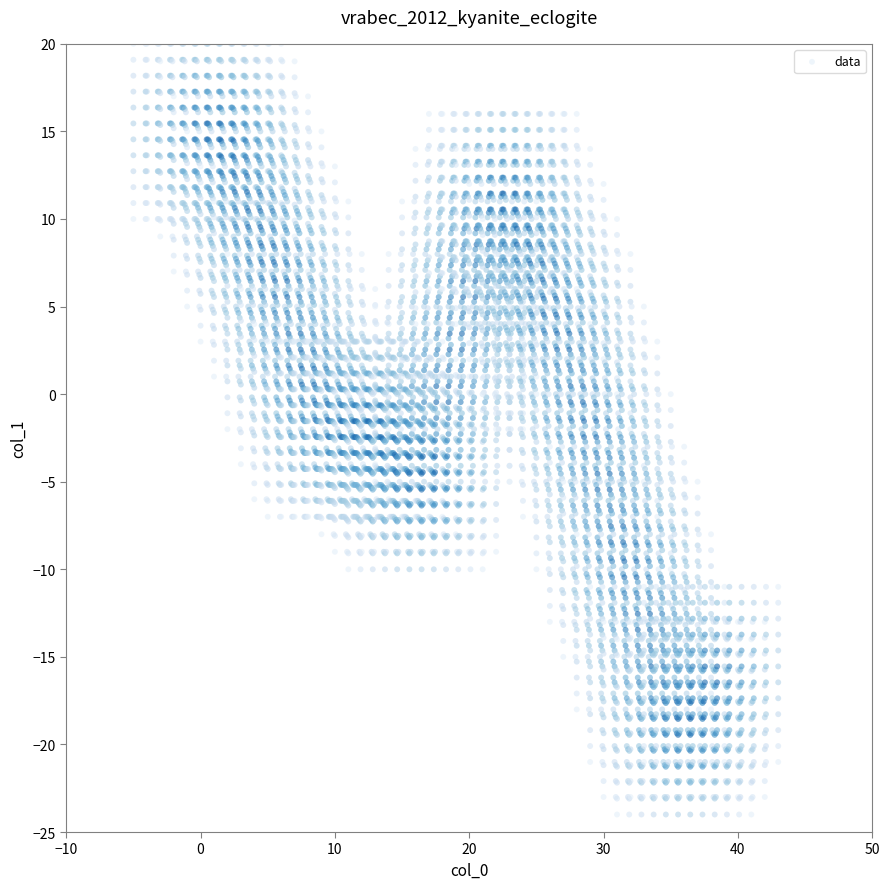

What is the range of X values (max minus min)?

36.0